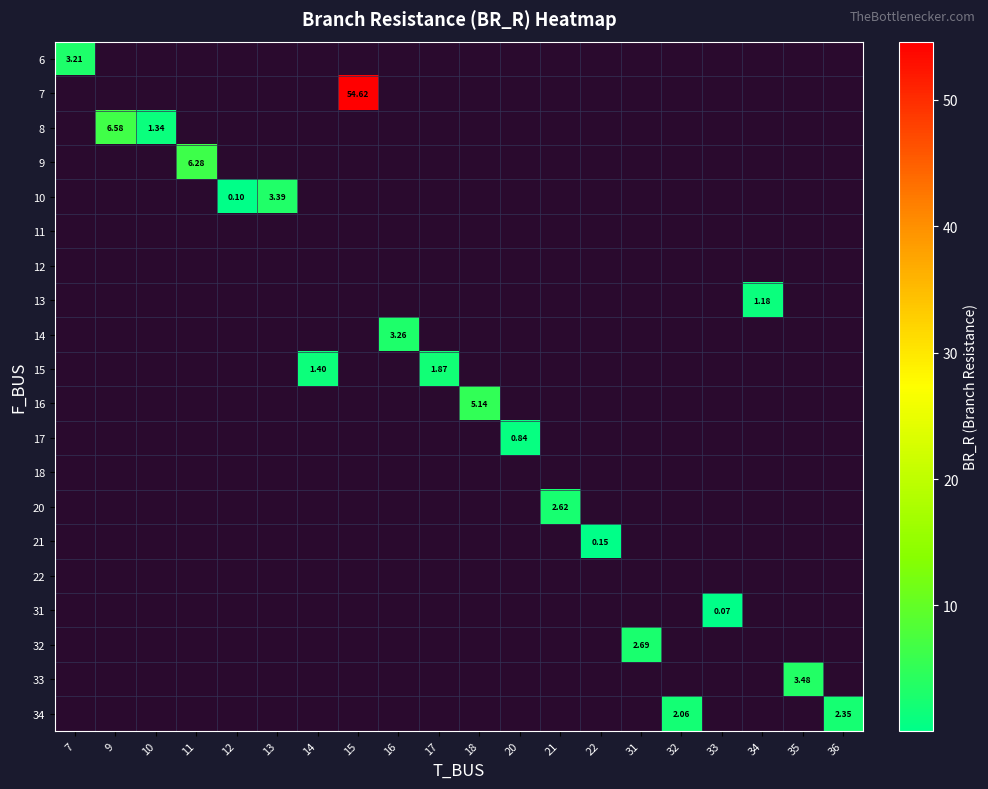

Between 20 and 36, which is larger?

36